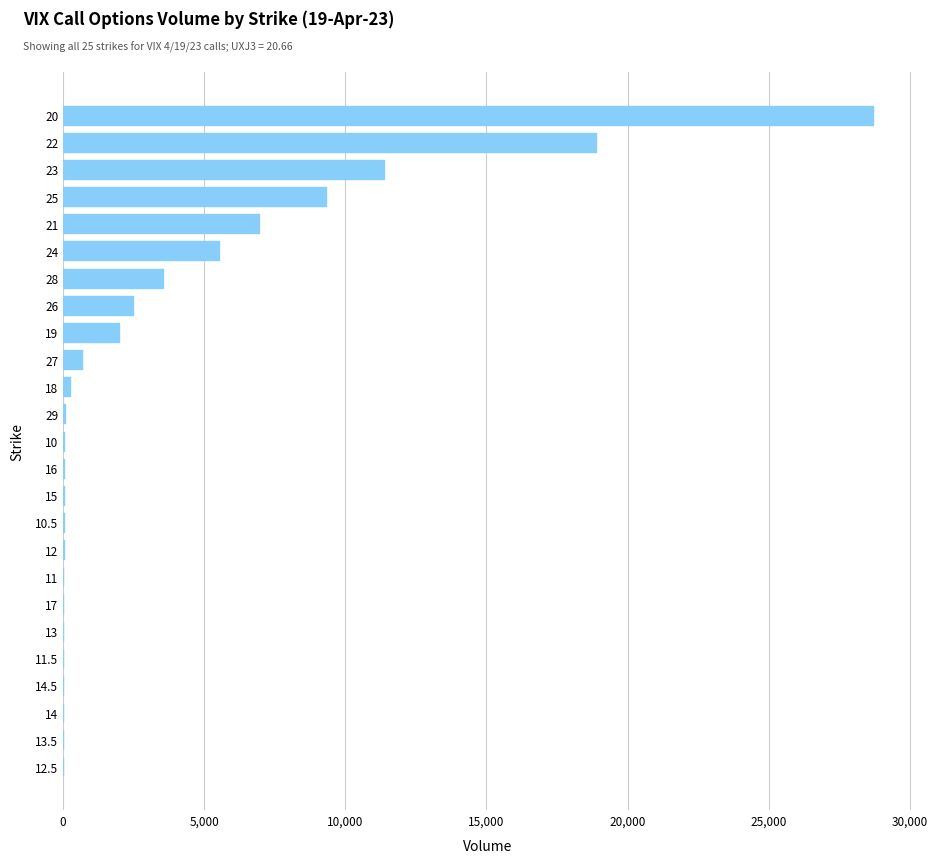

How many distinct data groups are displayed?

1